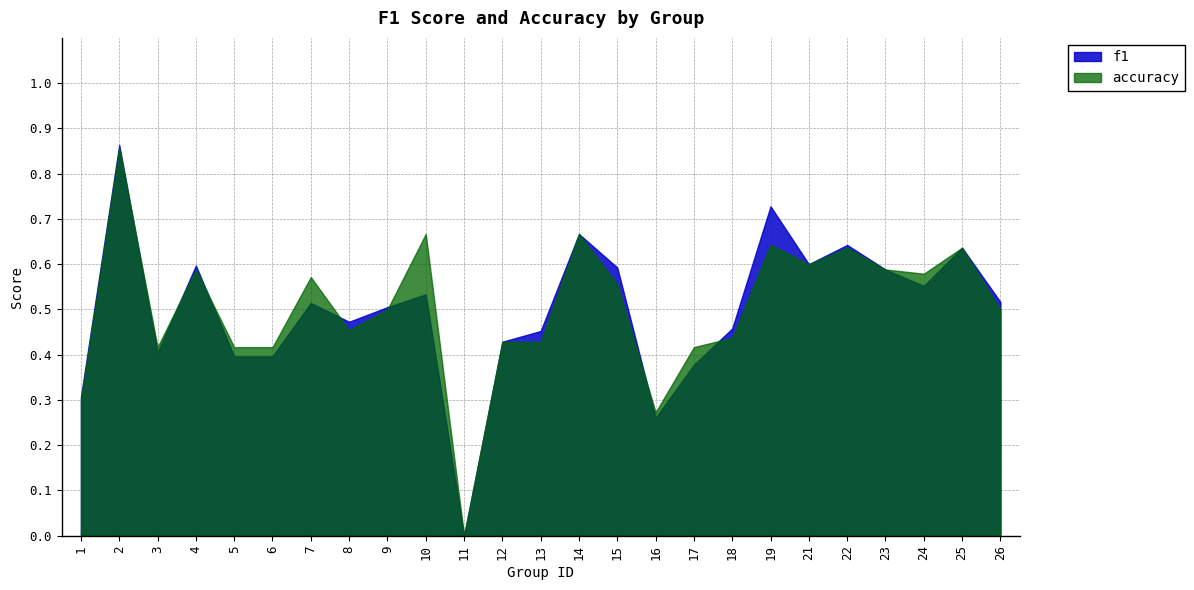

How many positive values does the accuracy series have?

24